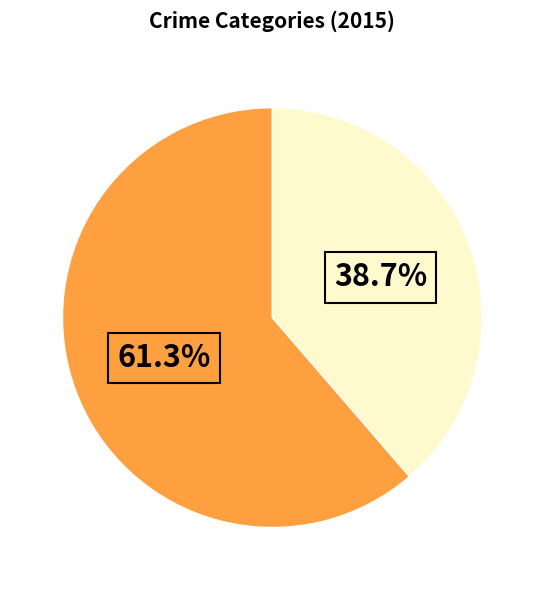

Is there a majority slice in this chart?

Yes